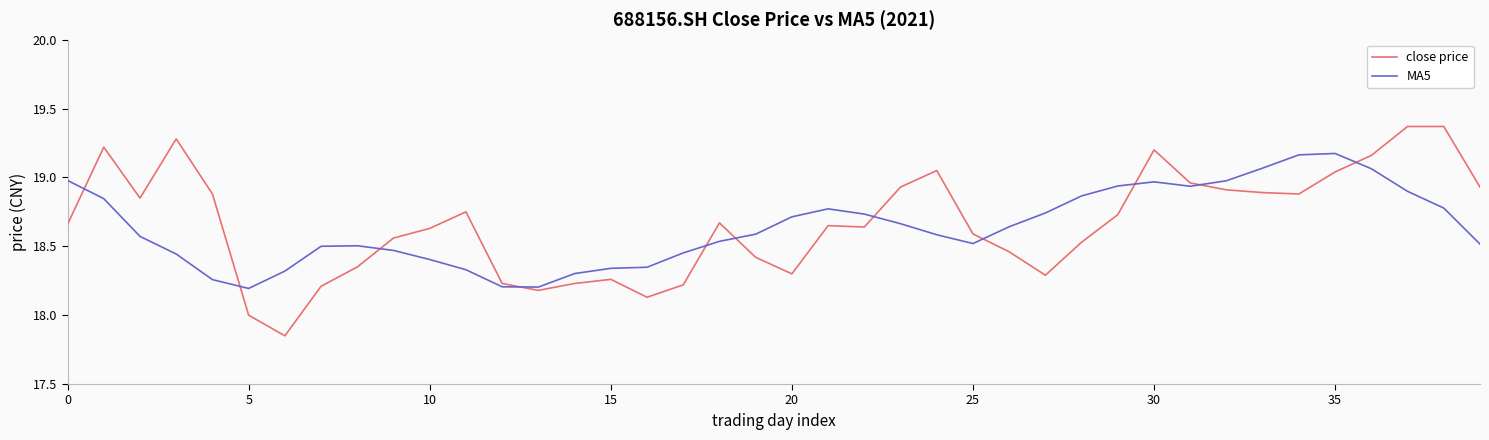

Which series has the largest range (max minus min)?

close price